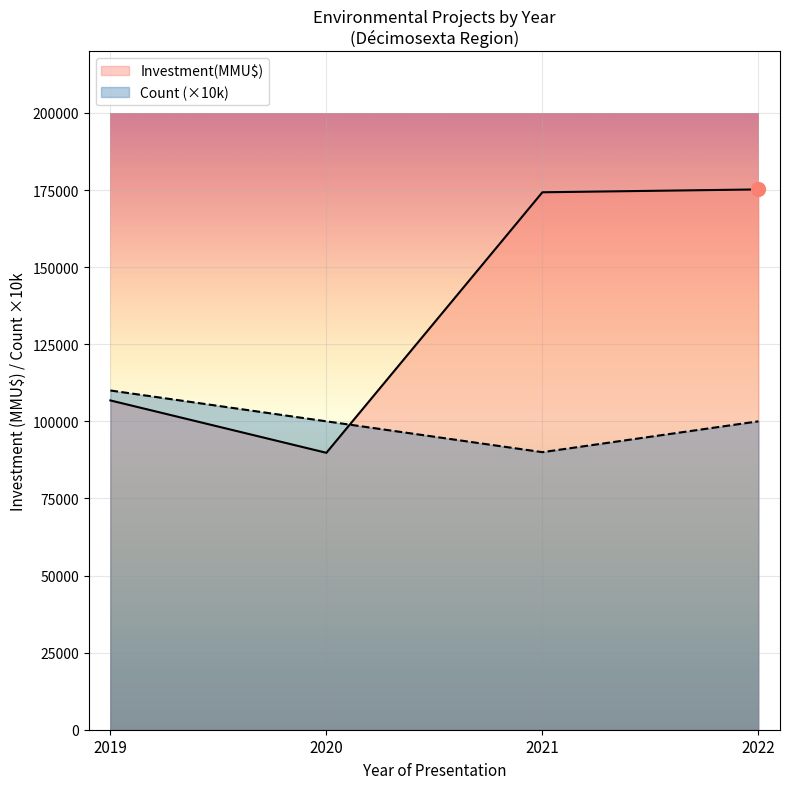

True or false: Investment(MMU$) has a value of 158381 at 2019-10.

False